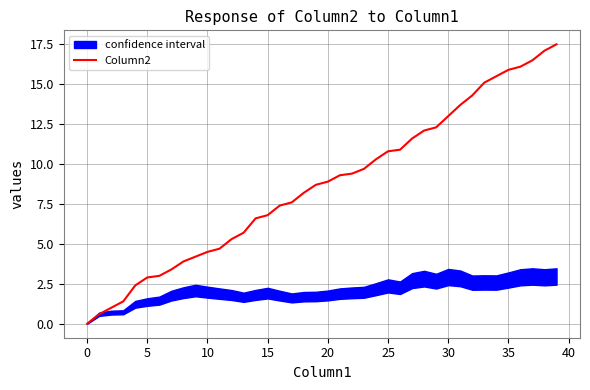

Is it true that Column2 equals 1.5 at 10?

False